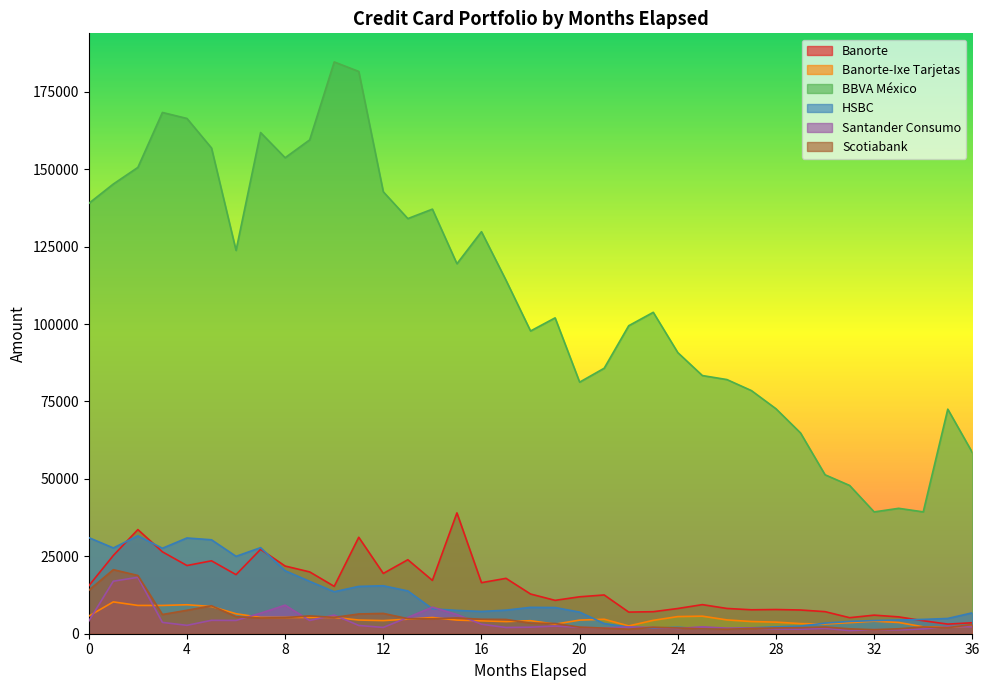

Which category has the highest value in the Scotiabank series?

1